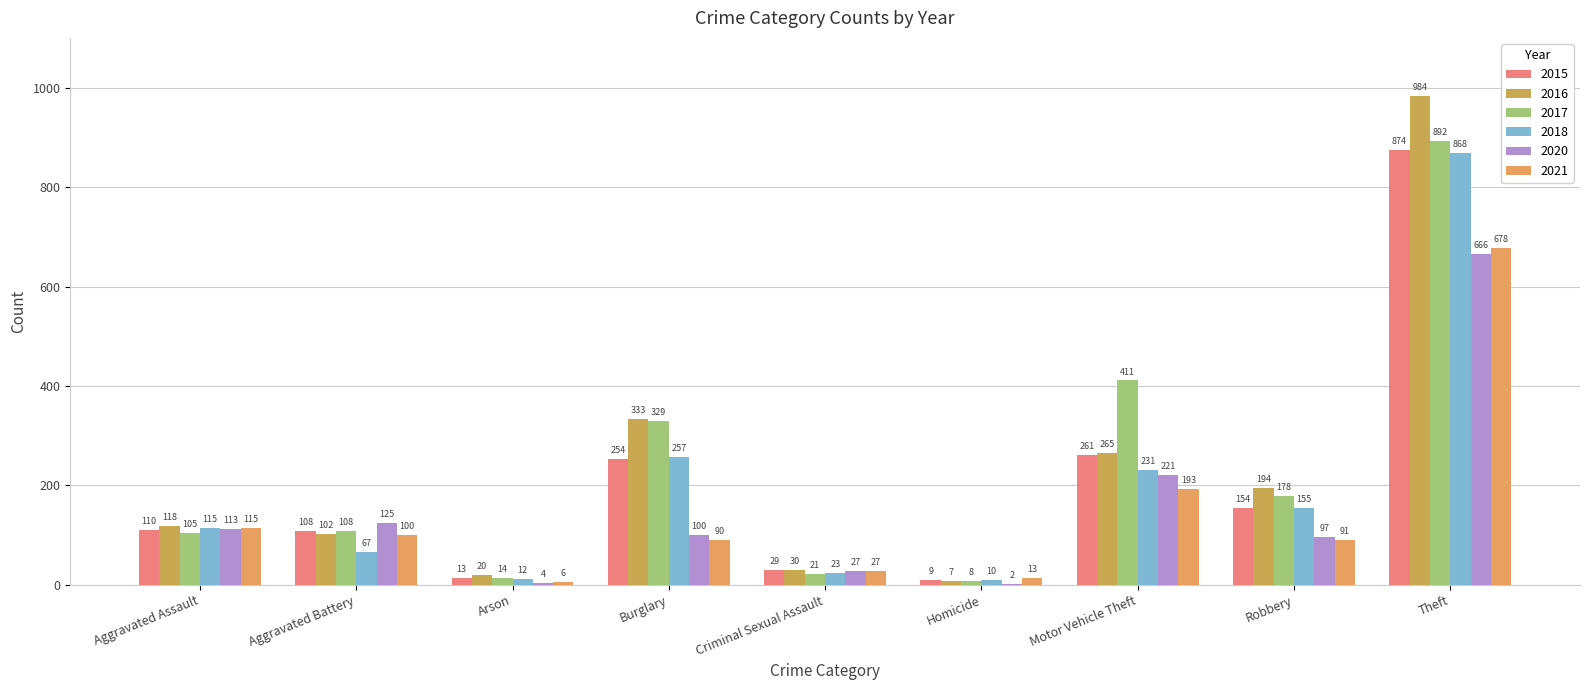

Which series has the widest spread of values?

2016